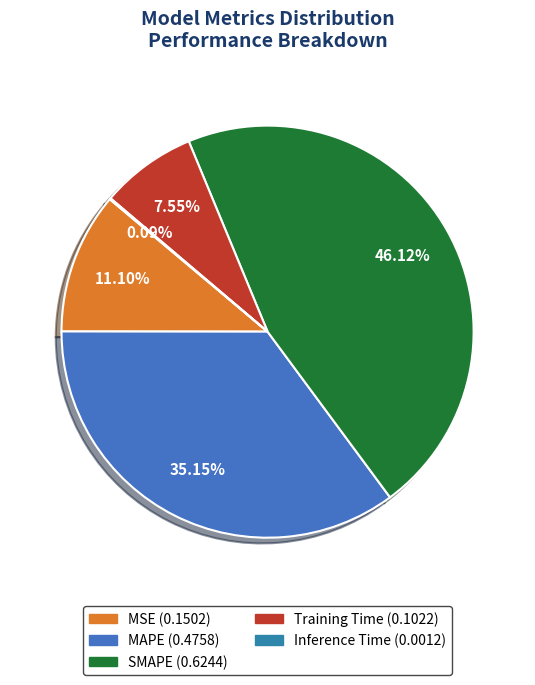

Is it true that SMAPE is 53% of the pie?

False